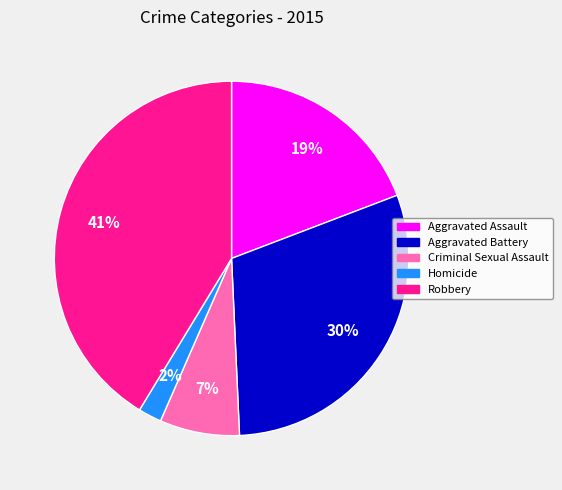

To the nearest percent, what portion does Criminal Sexual Assault represent?

7%